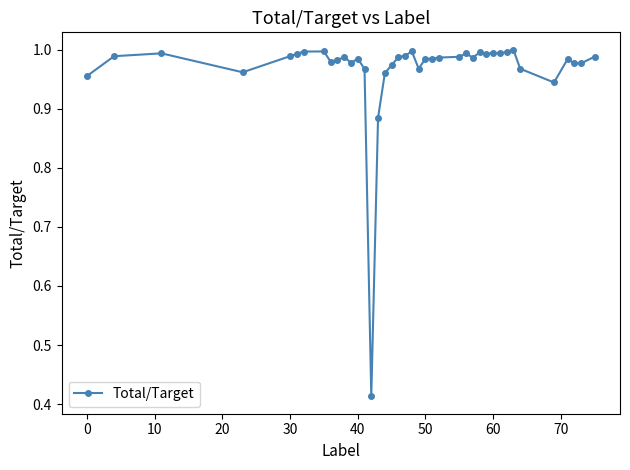

What is the sum of all values?

38.7